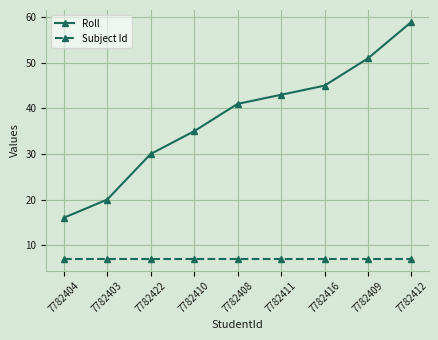

Rank the series by their maximum value, from lowest to highest.

Subject Id, Roll